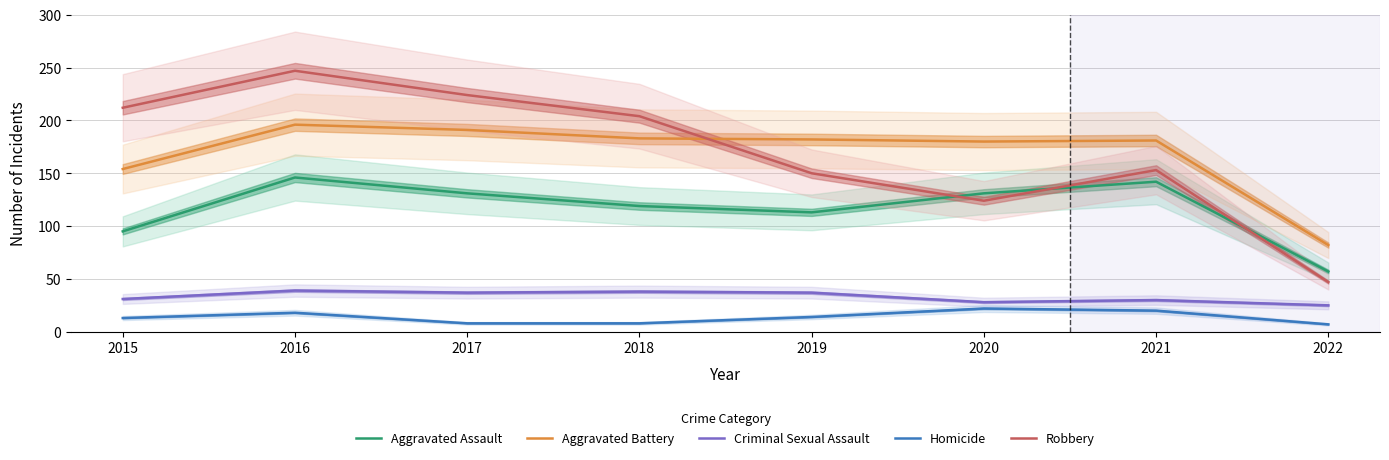

At which label is Aggravated Battery closest to 139?

2015